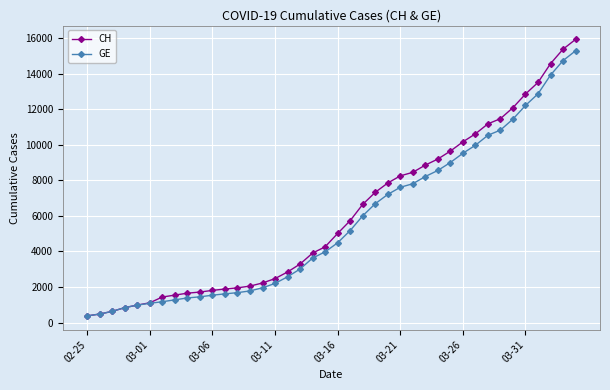

What is the sum of all CH values?

242133